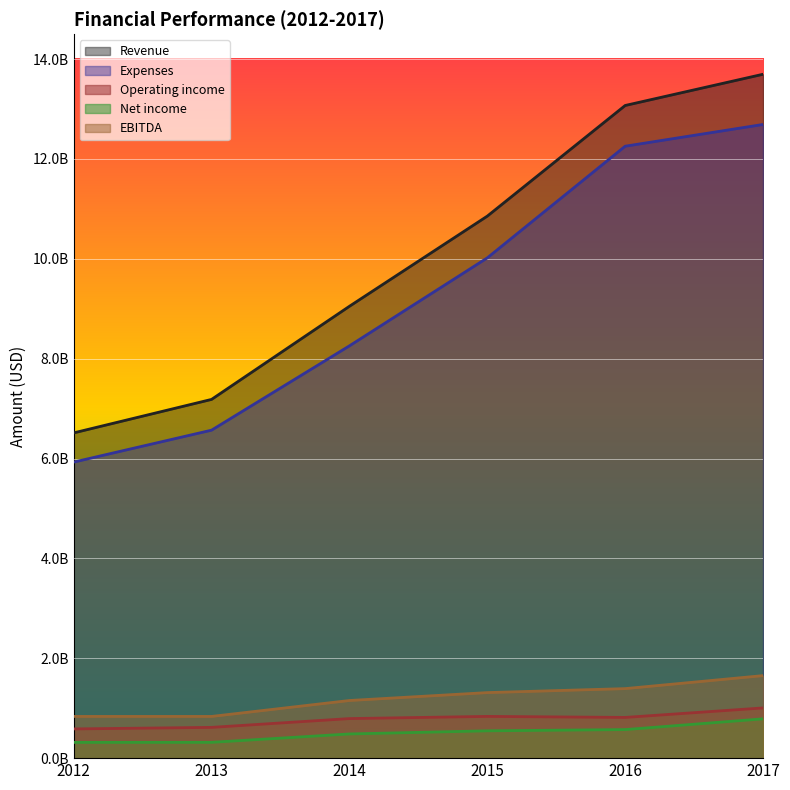

Where does the Operating income series first go above 815487000?

2015